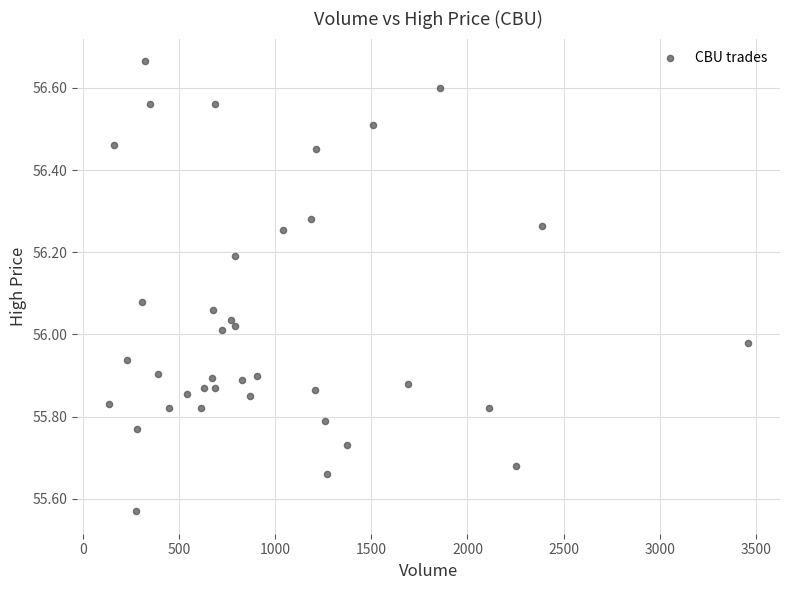

What is the range of Y values (max minus min)?

1.1